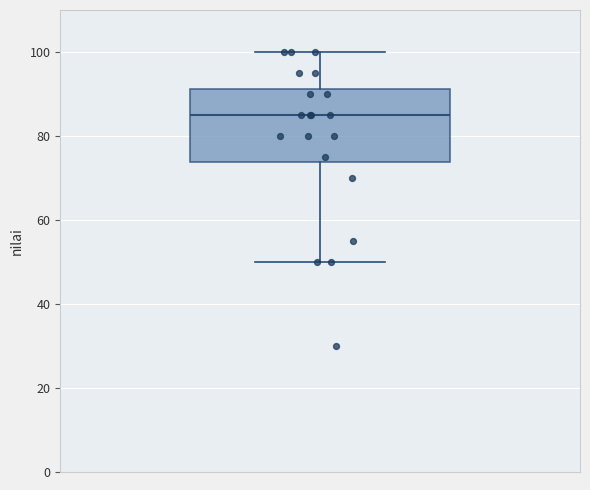

Where does the upper whisker of the box end on the y-axis? The values are not printed on the chart, so give them approximately, as read against the axis.

100